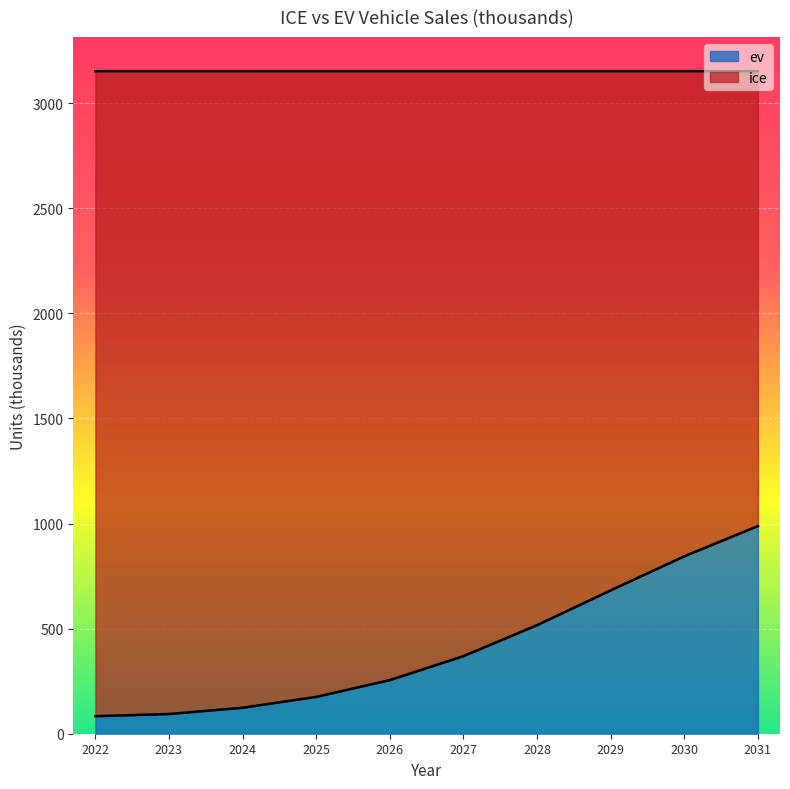

At which label is the value closest to 535?

2028